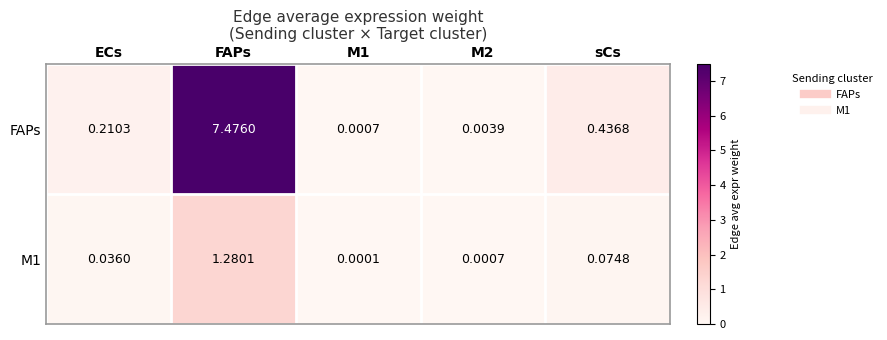

Which series has the largest range (max minus min)?

FAPs